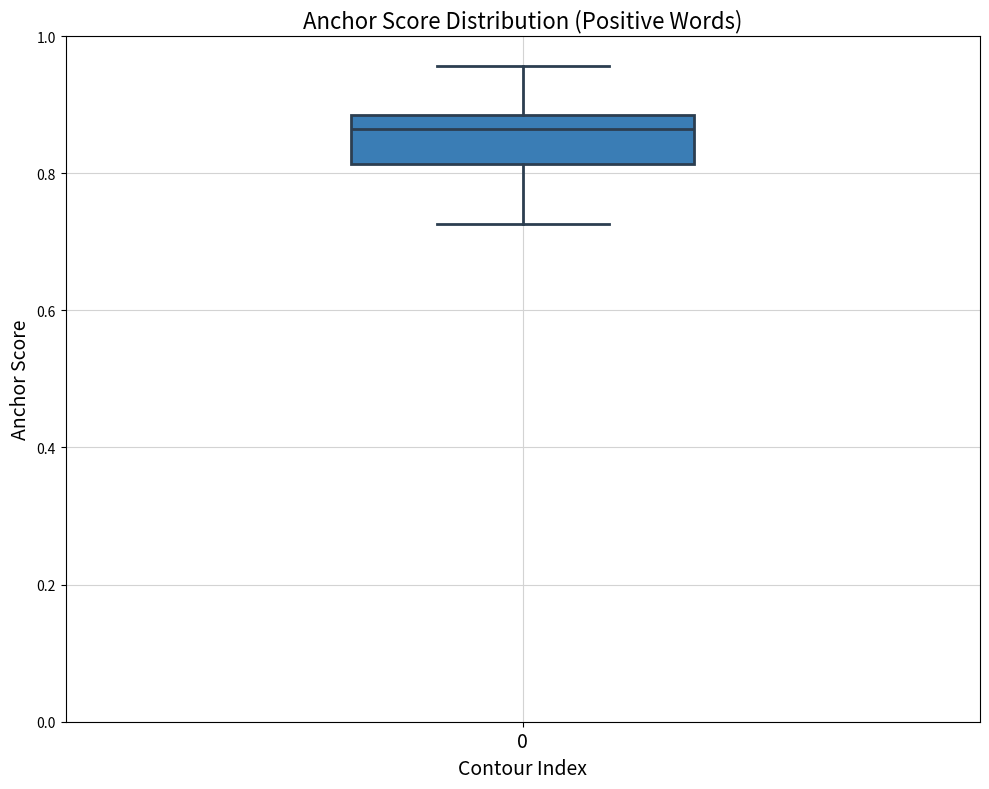

Where is the lower edge of the box at x = 0 on the y-axis? The values are not printed on the chart, so give them approximately, as read against the axis.

0.82